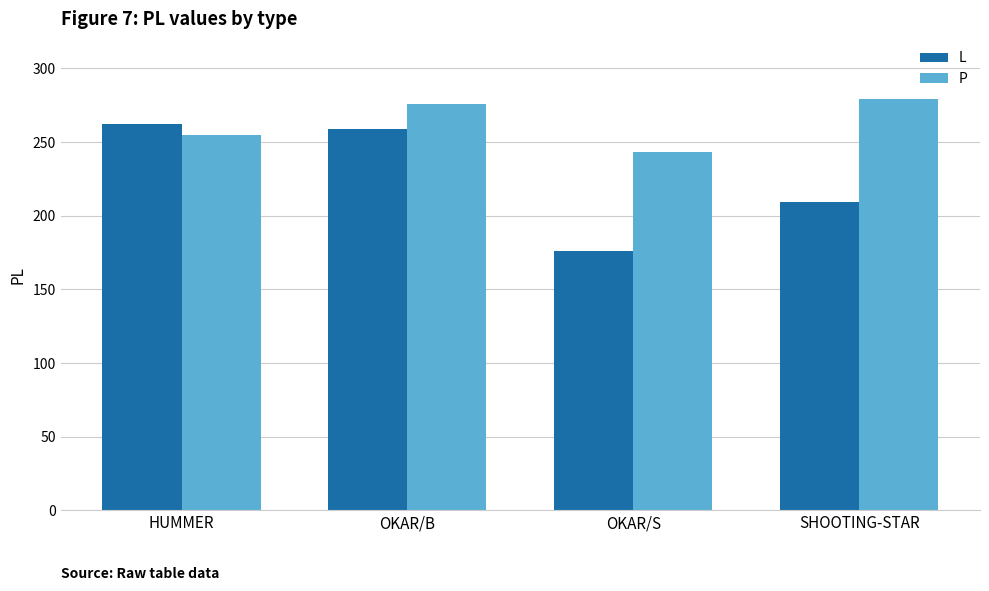

Are the bars grouped side by side (vs. stacked)?

Yes